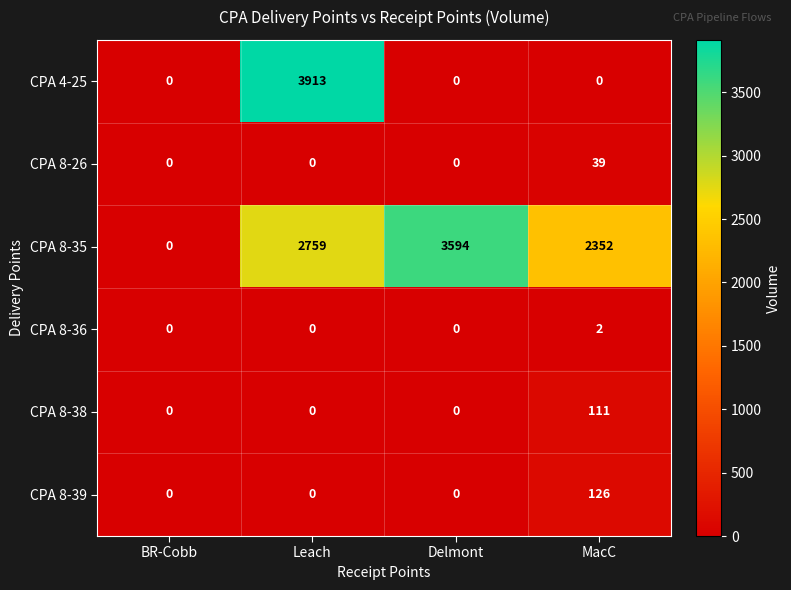

How many categories are shown in the chart?

4